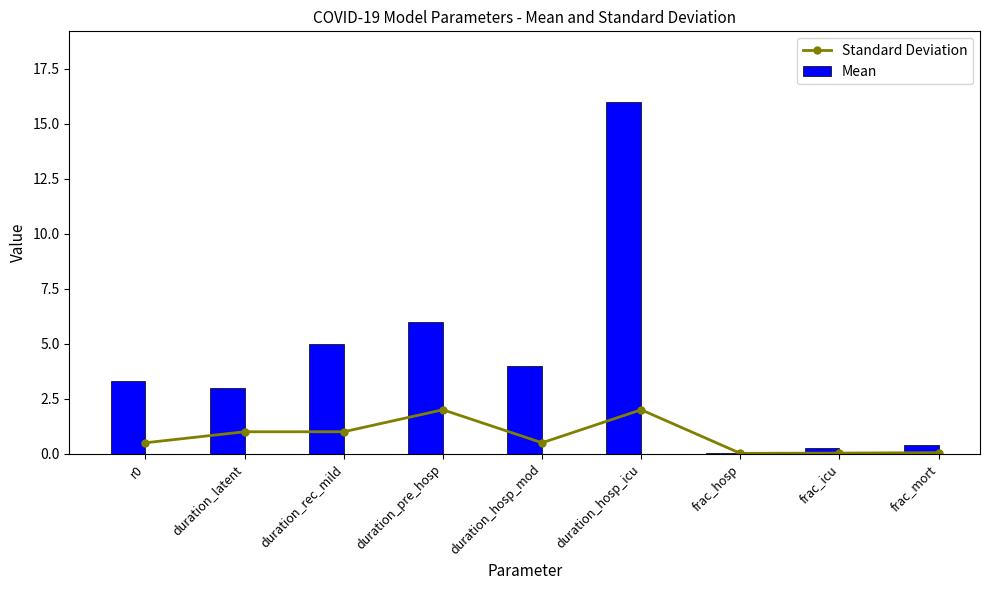

The Standard Deviation series shows 3.0 at duration_hosp_icu. True or false?

False